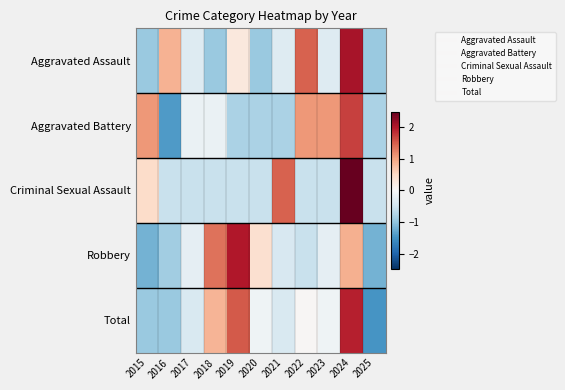

At how many categories does at least one series exceed 1?

7